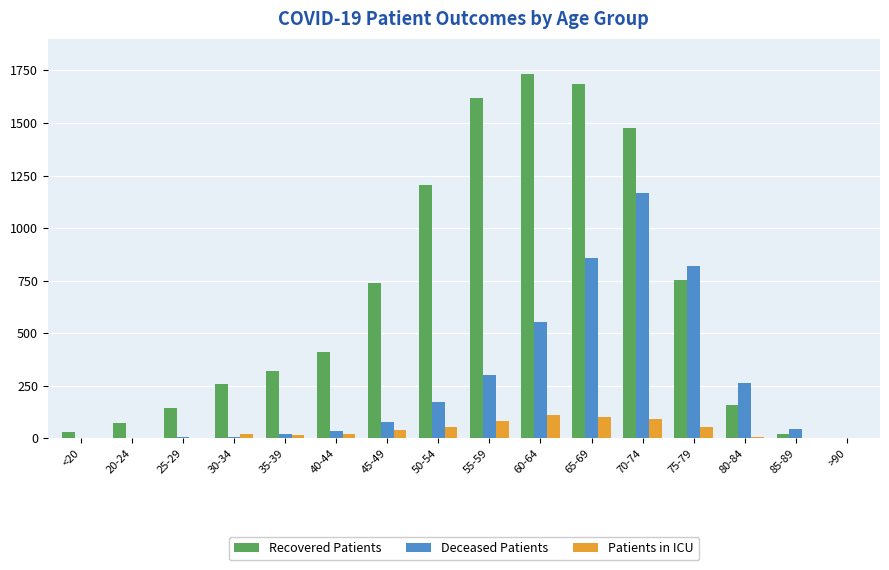

Which series changed the most between 45-49 and 55-59?

Recovered Patients